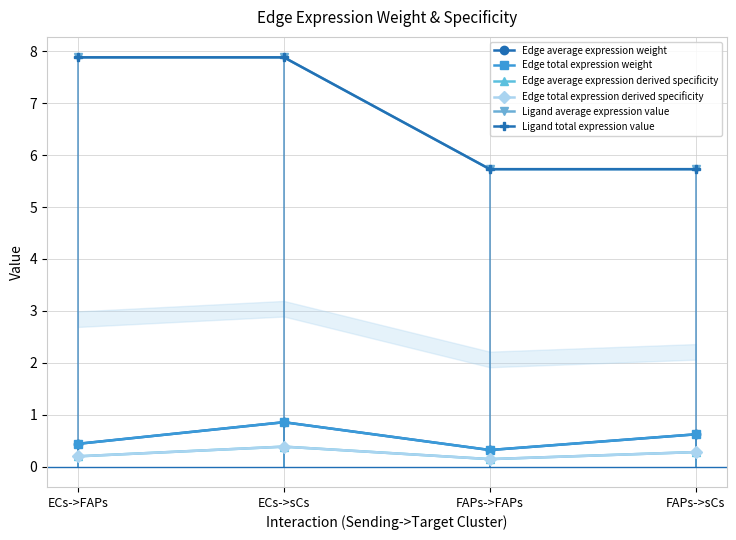

What are all the series names shown in the legend?

Edge average expression weight, Edge total expression weight, Edge average expression derived specificity, Edge total expression derived specificity, Ligand average expression value, Ligand total expression value